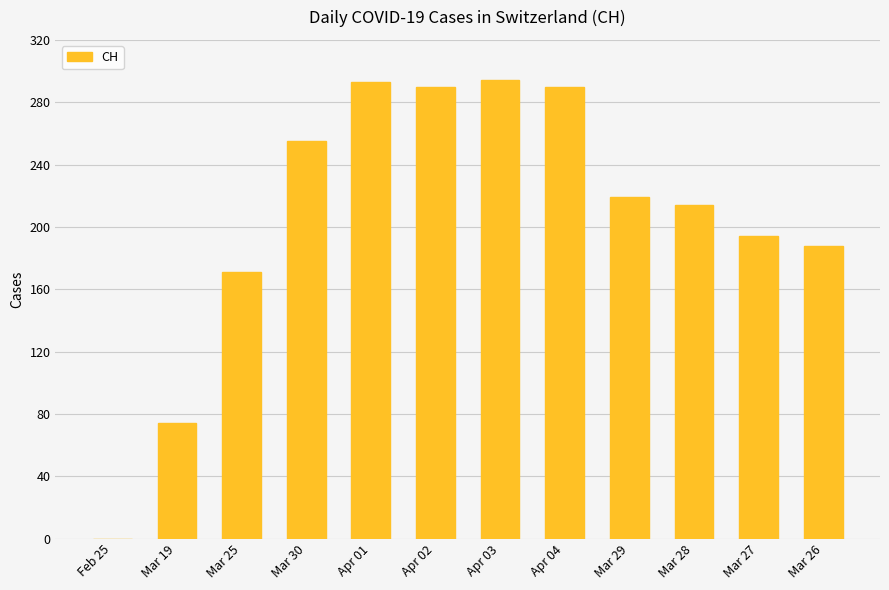

Is it true that the value at Mar 26 is 88?

False